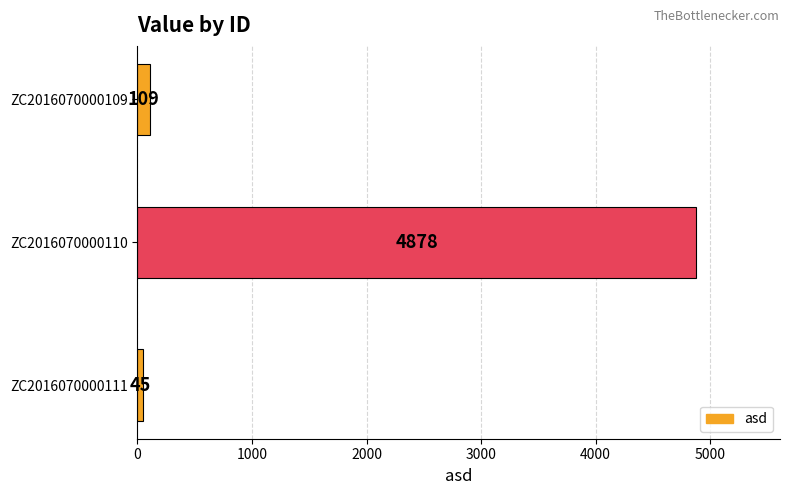

Are the bars horizontal?

Yes